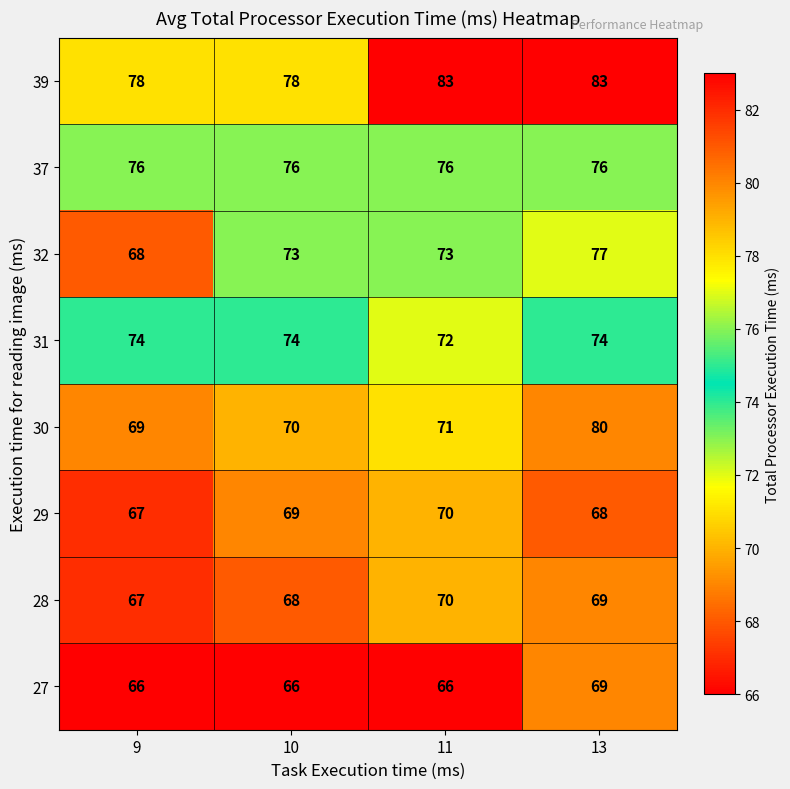

At which category is the sum across all series the highest?

13